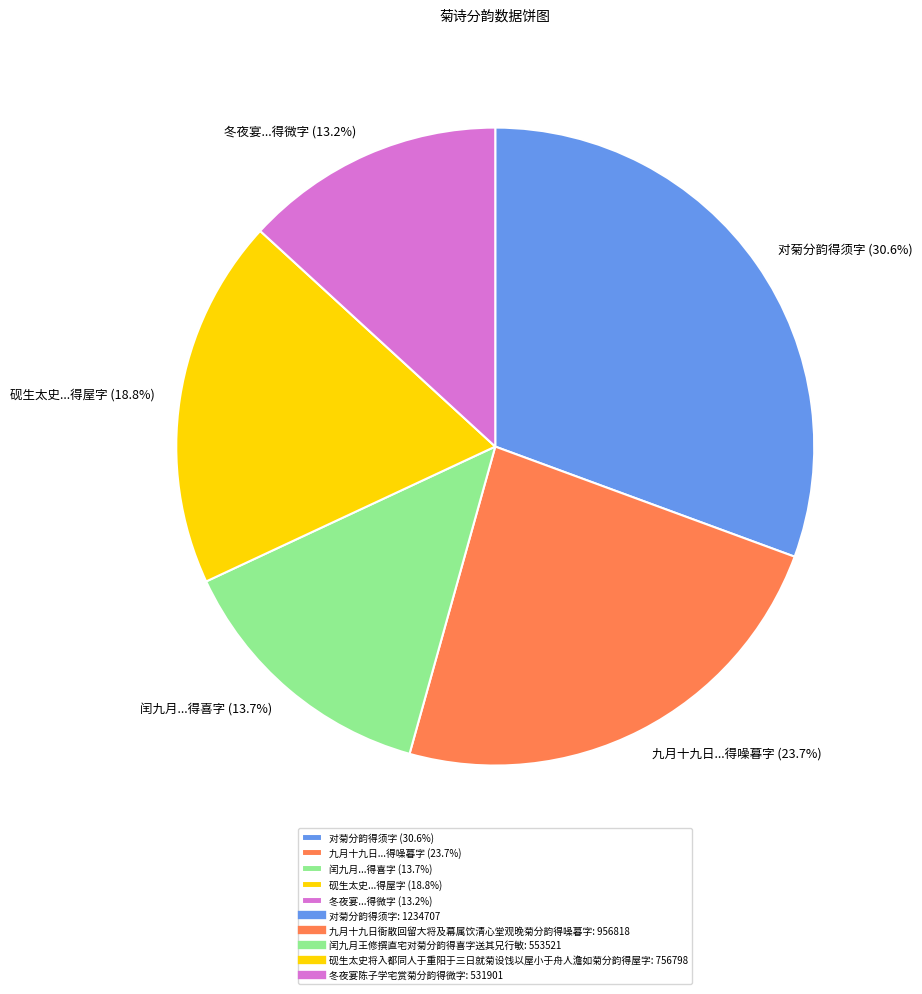

Does any single category account for the majority?

No